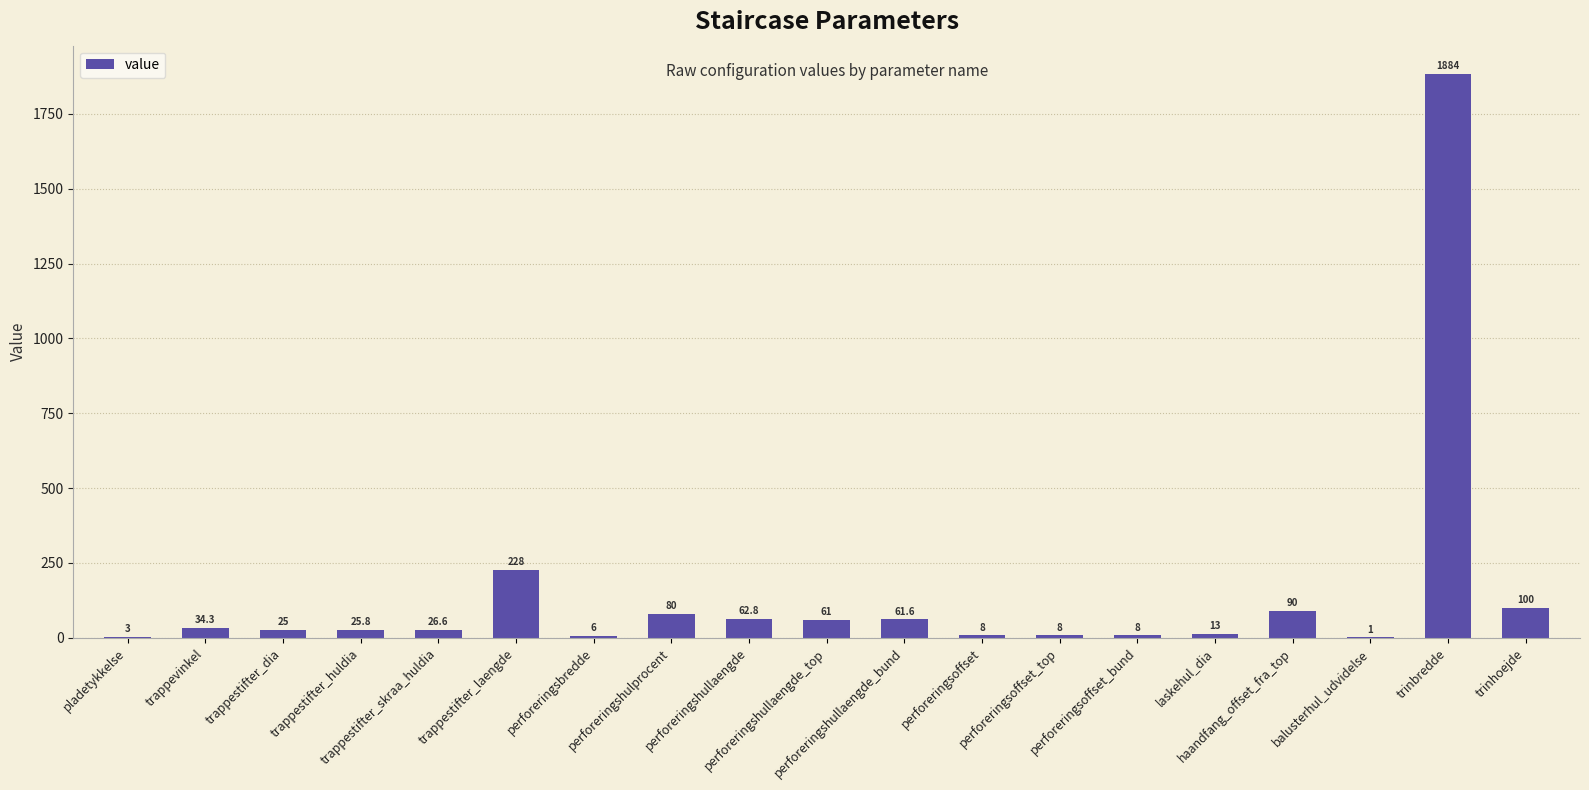

What is the greatest value displayed?

1884.0